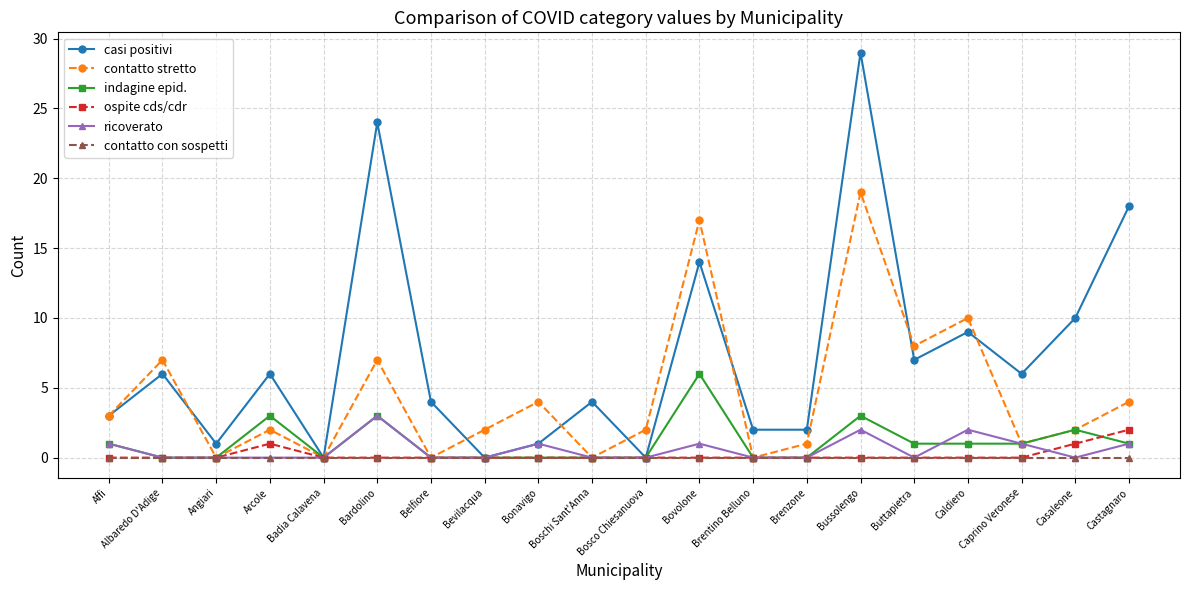

Is the value of casi positivi at Boschi Sant'Anna greater than the value of ricoverato at Bovolone?

Yes